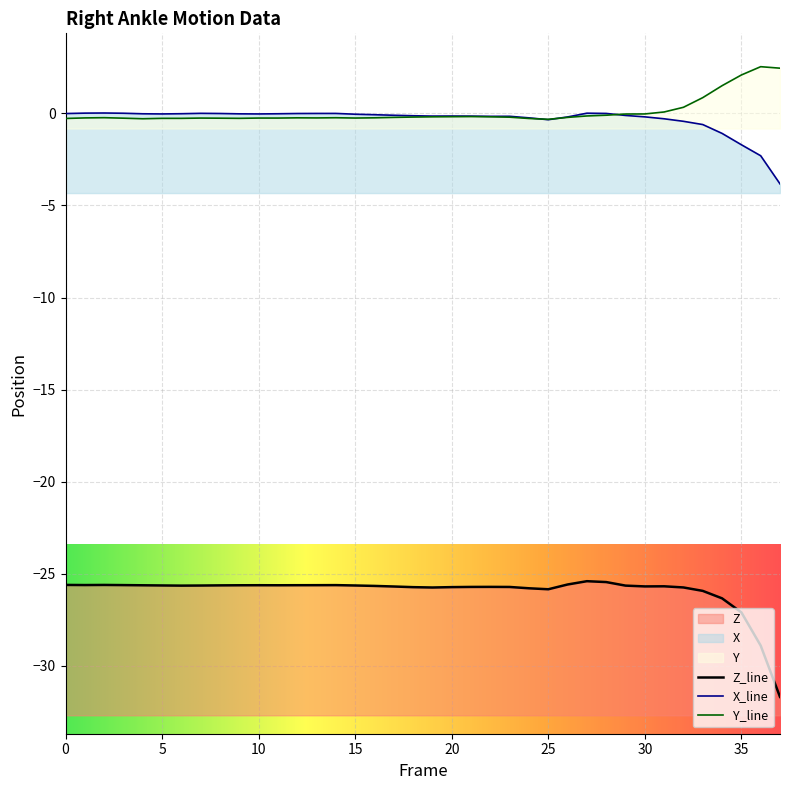

True or false: Z and X cross at least once.

False